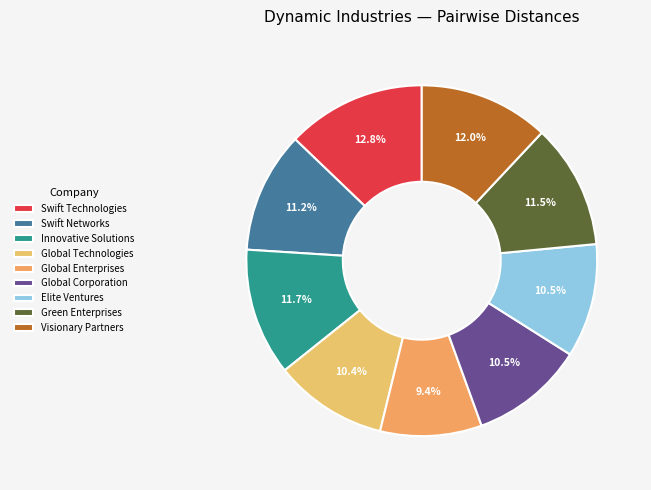

Count the number of slices in the pie.

9